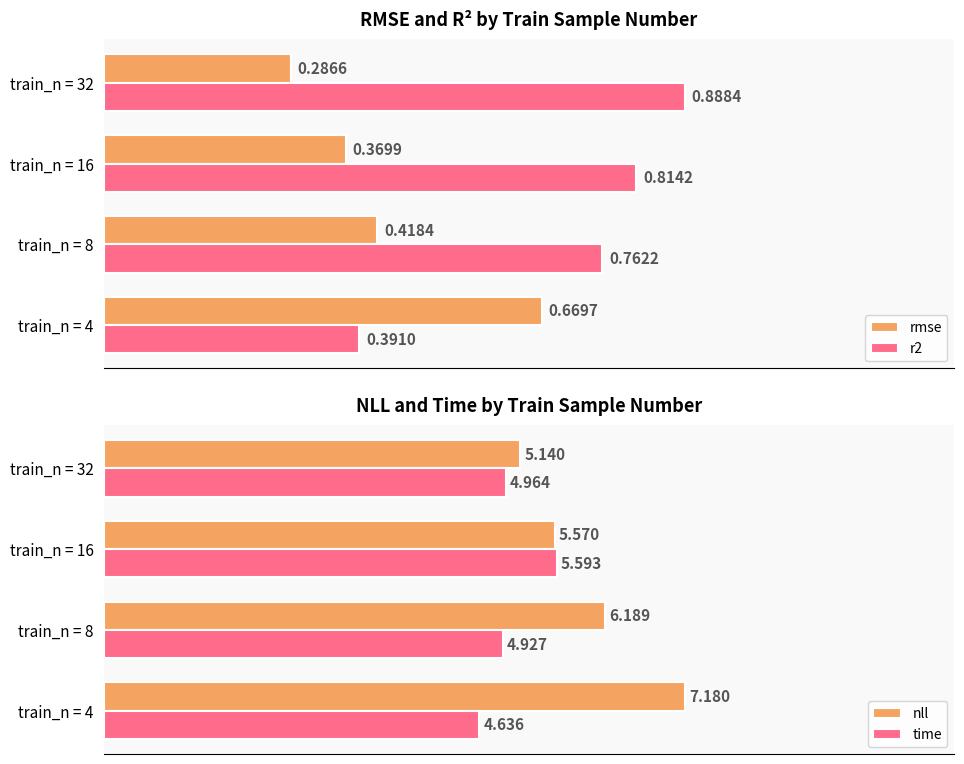

Is the value of r2 at train_n = 4 greater than the value of rmse at train_n = 32?

Yes